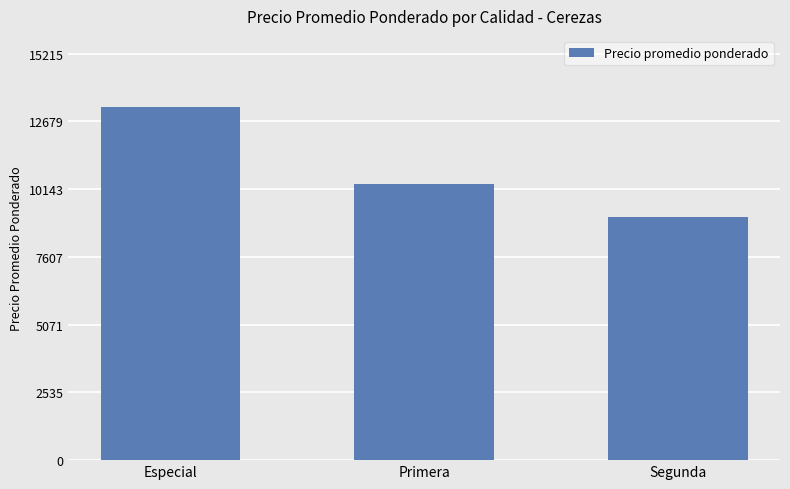

Count the number of categories in the chart.

3